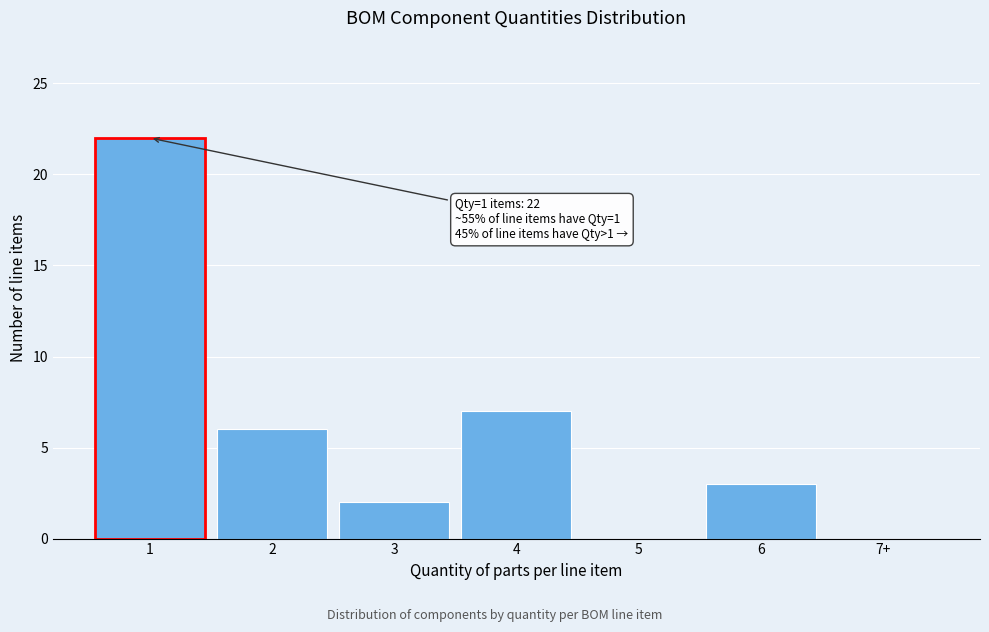

Reading left to right, transcribe all the data shown in this chart.

1=22	2=6	3=2	4=7	5=0	6=3	7+=0